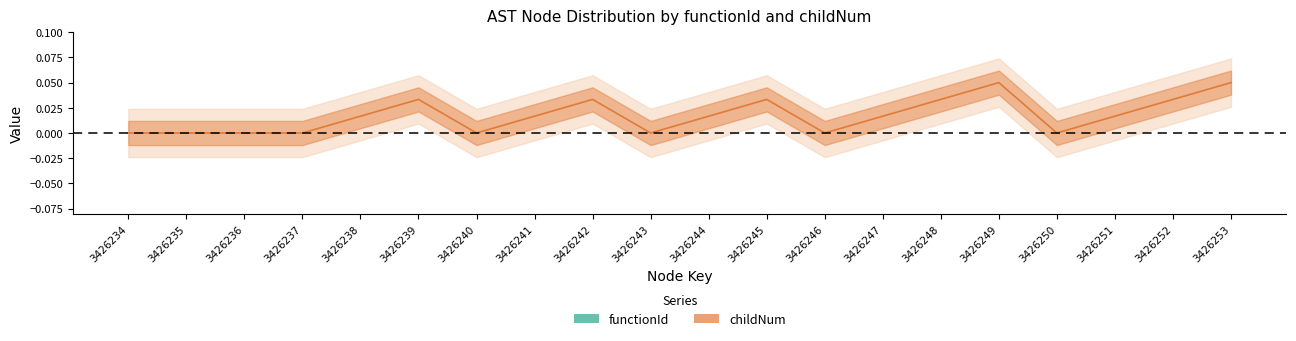

How many categories are shown in the chart?

20